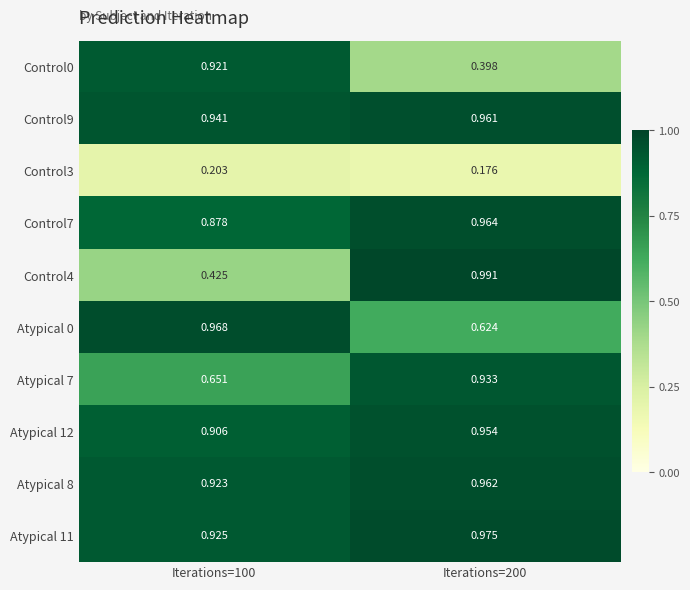

Is the value of Control0 at Iterations=200 greater than the value of Control3 at Iterations=100?

Yes